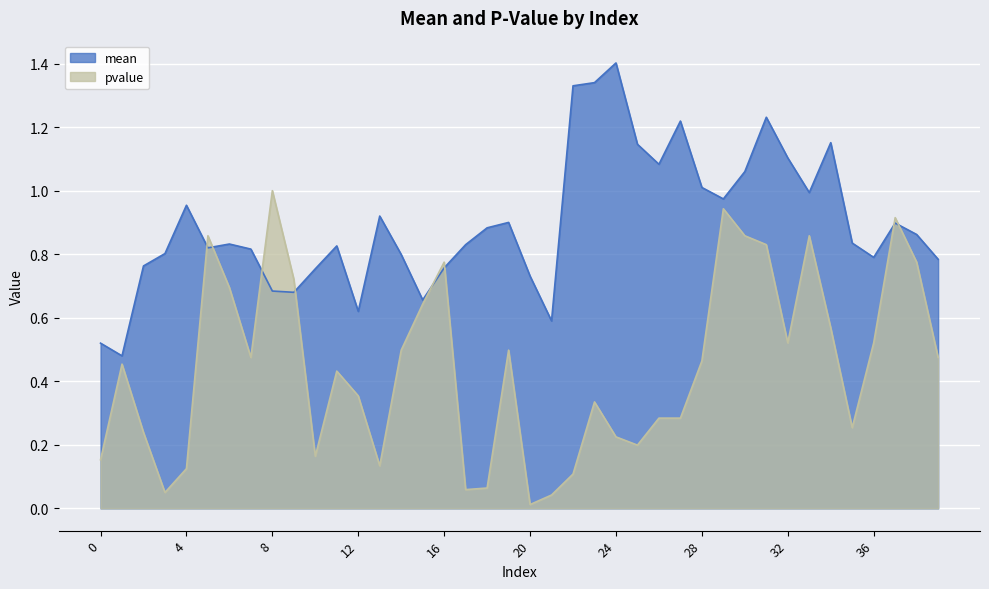

The pvalue series shows 0.1 at 7. True or false?

False